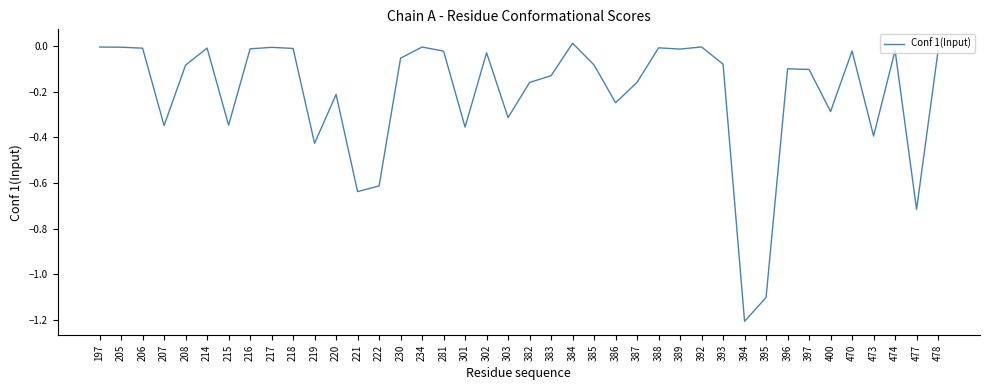

True or false: the data shows -0.5 at 207.

False